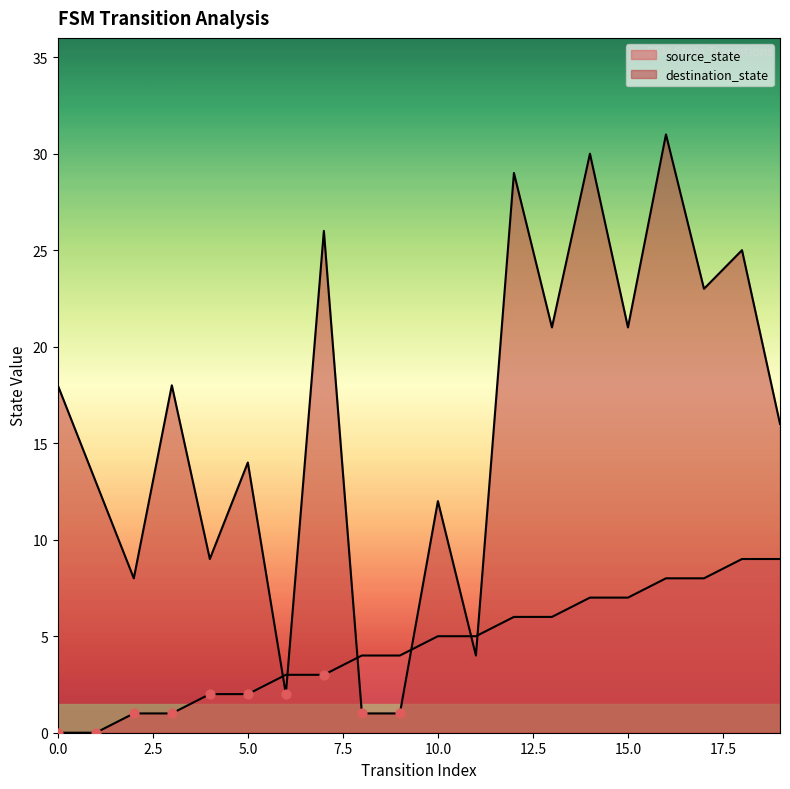

At which category is the sum across all series the highest?

16